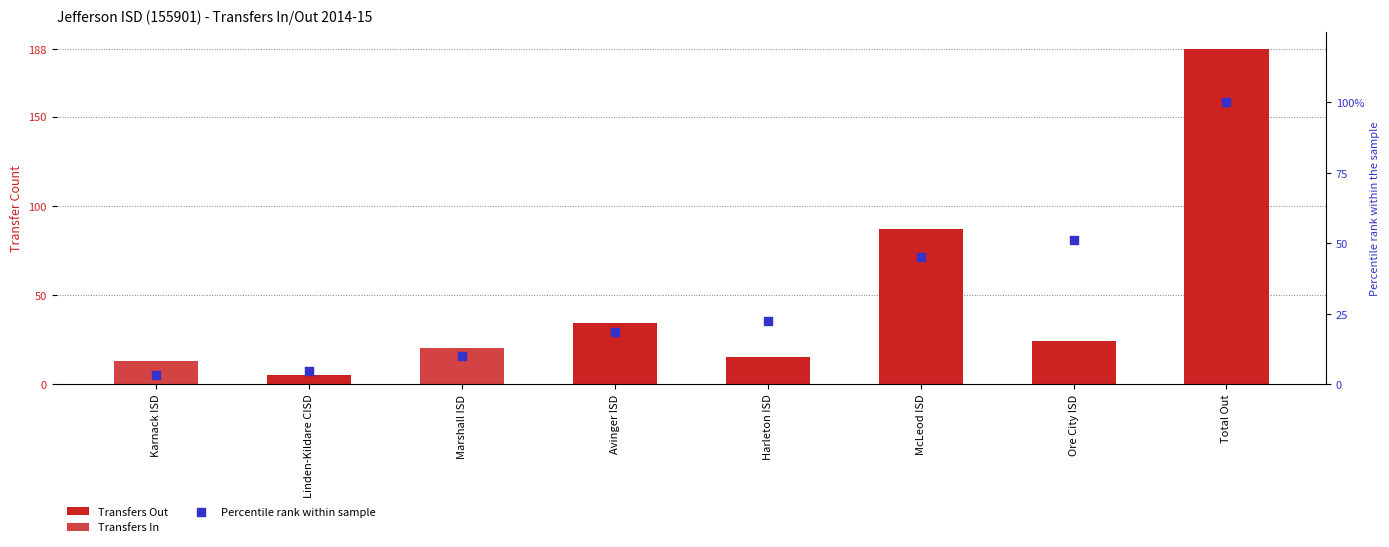

At which category is the sum across all series the highest?

Total Out